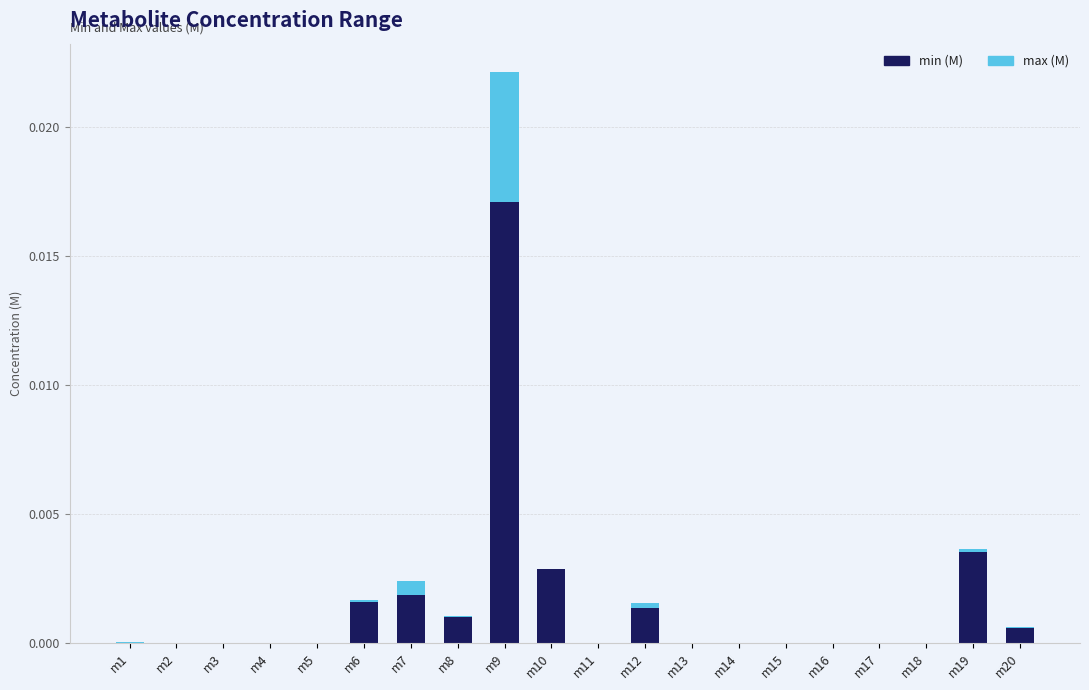

At which label does min (M) reach its peak?

m9